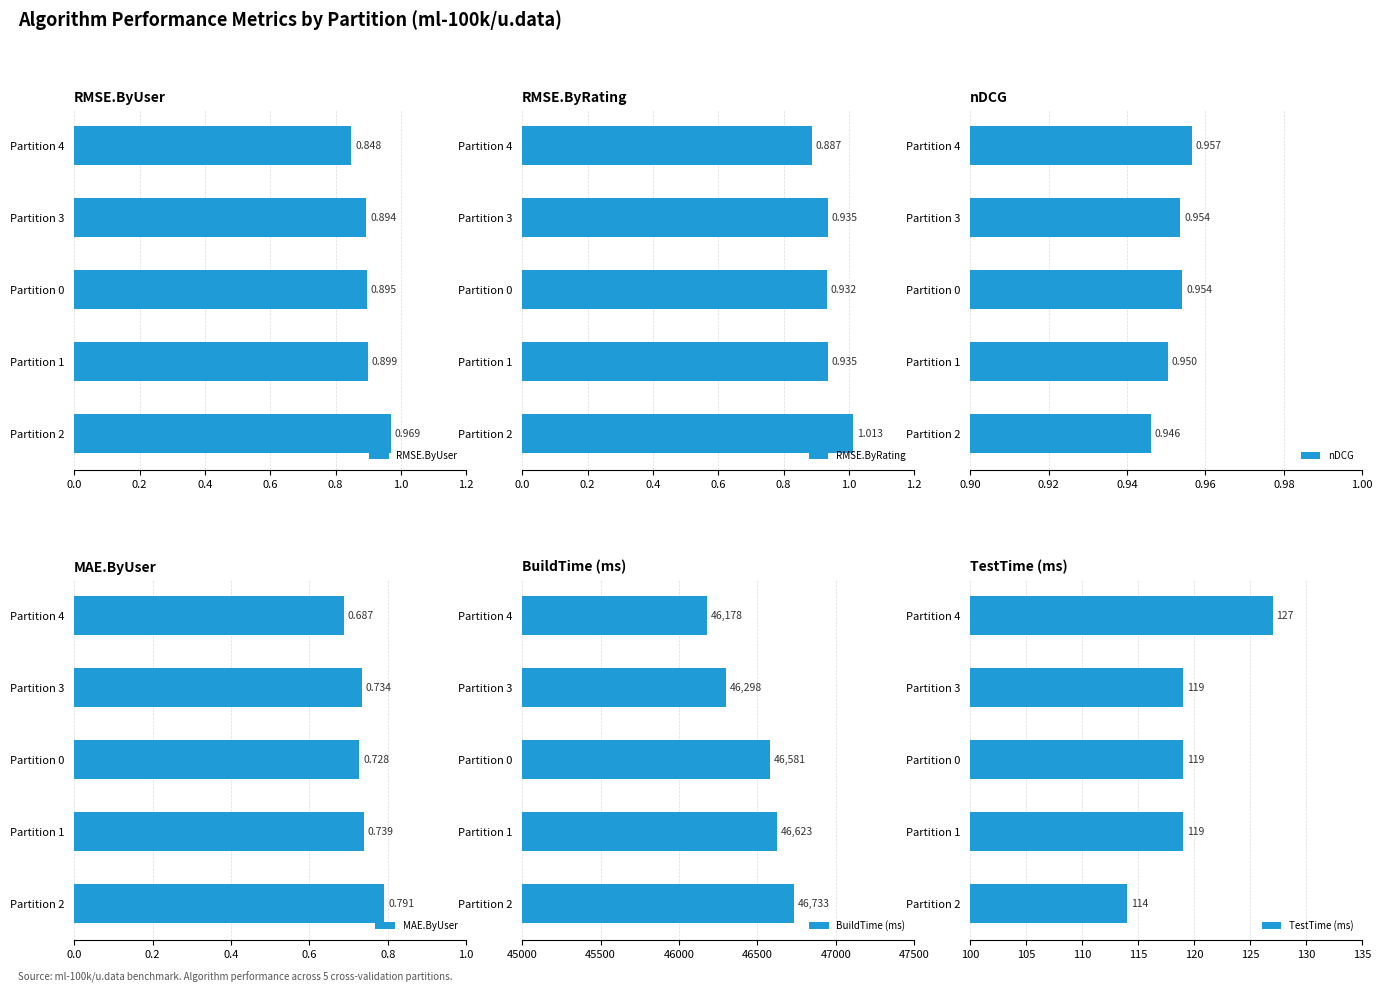

What is the difference between the maximum and minimum values in the BuildTime (ms) series?

555